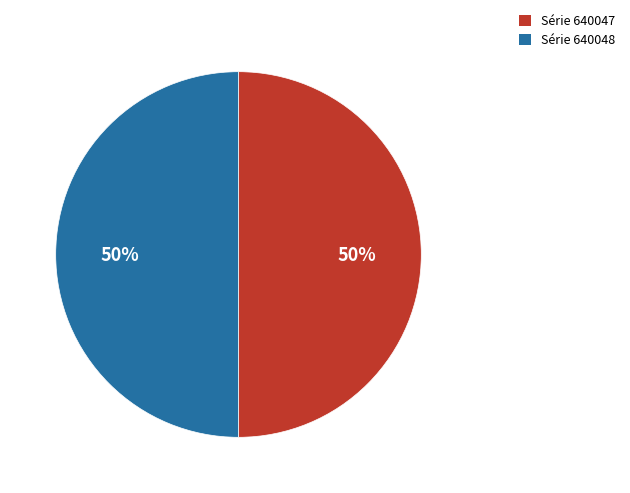

How many slices are in this pie chart?

2